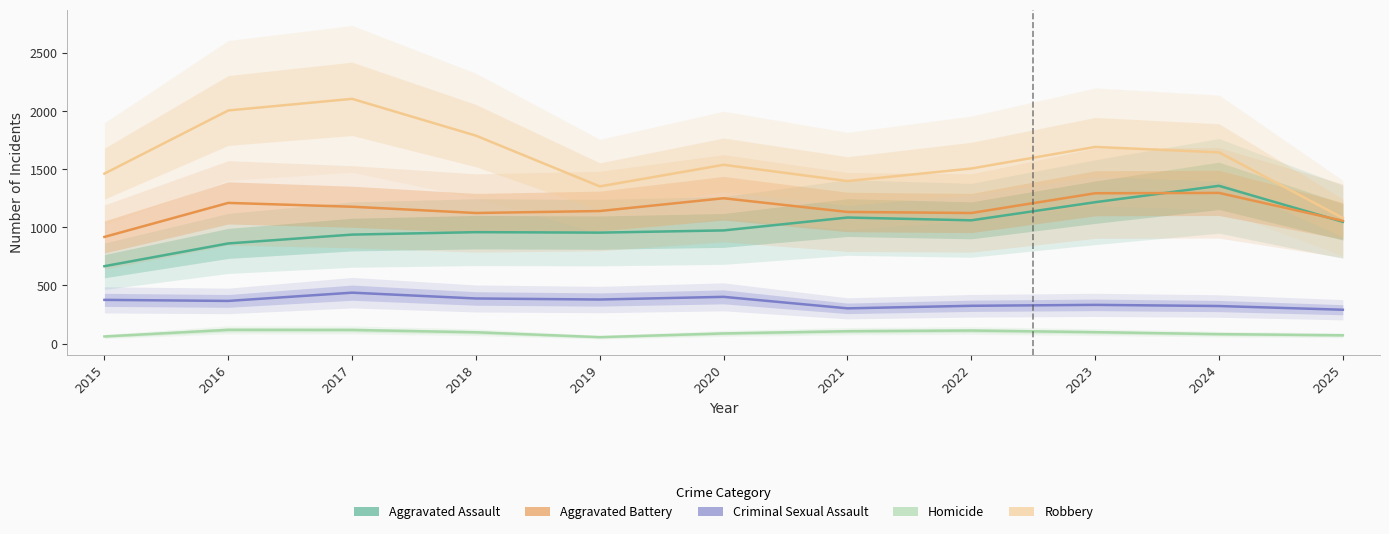

Where is the first local maximum for Homicide?

2016